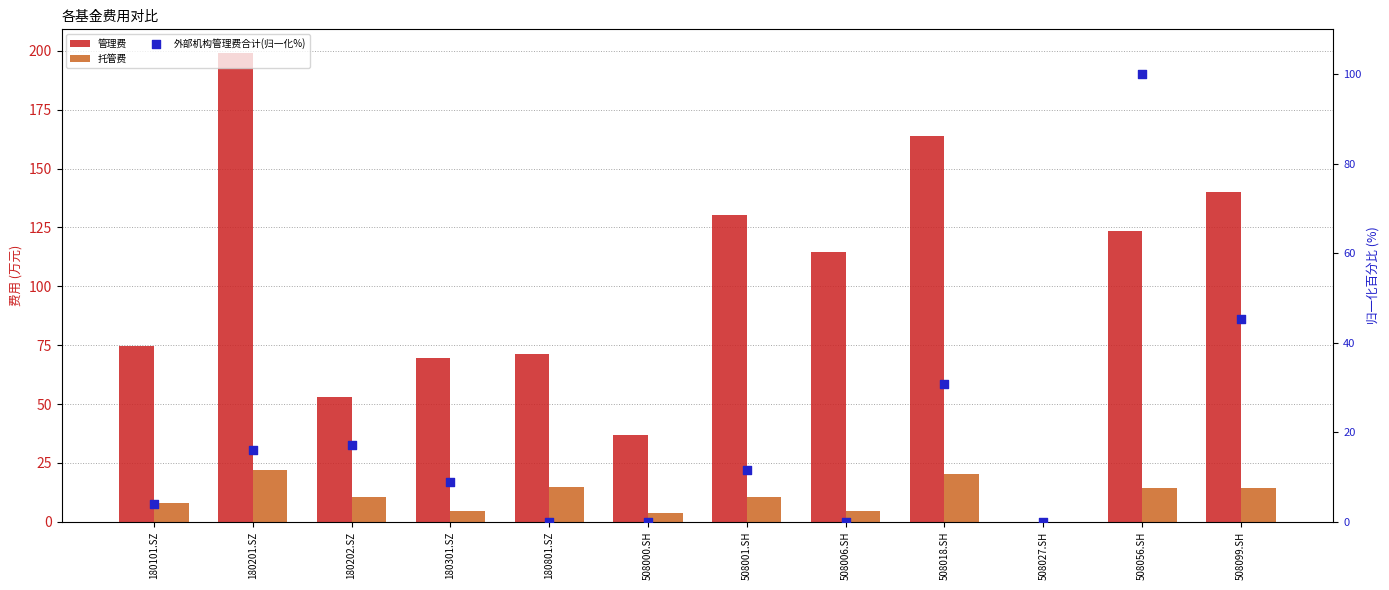

Which series contains the highest Y value?

管理费